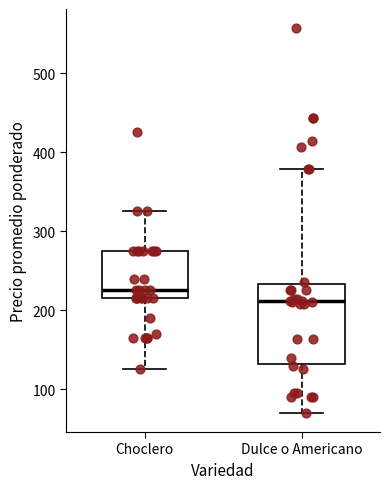

Which box's median line is the highest?

Choclero